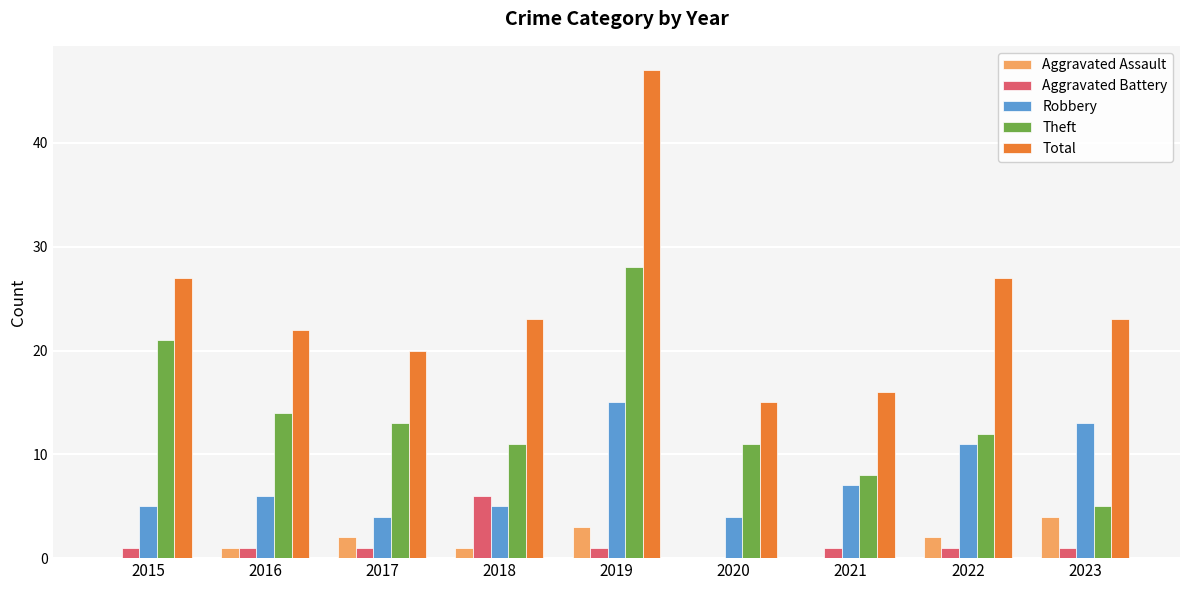

Which series has the largest total across all categories?

Total